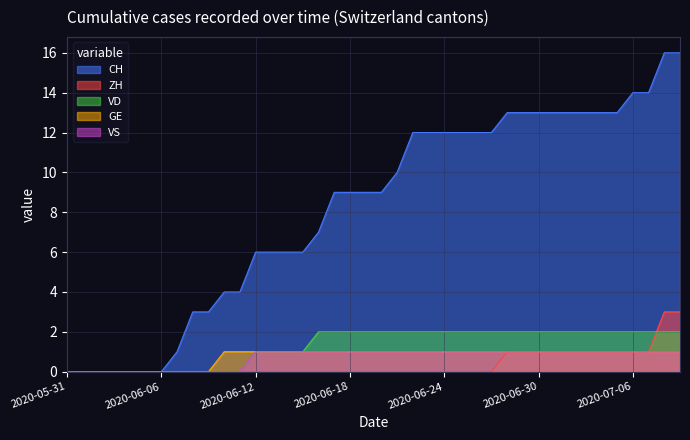

What is the label of the 29th point from the left?

2020-06-28